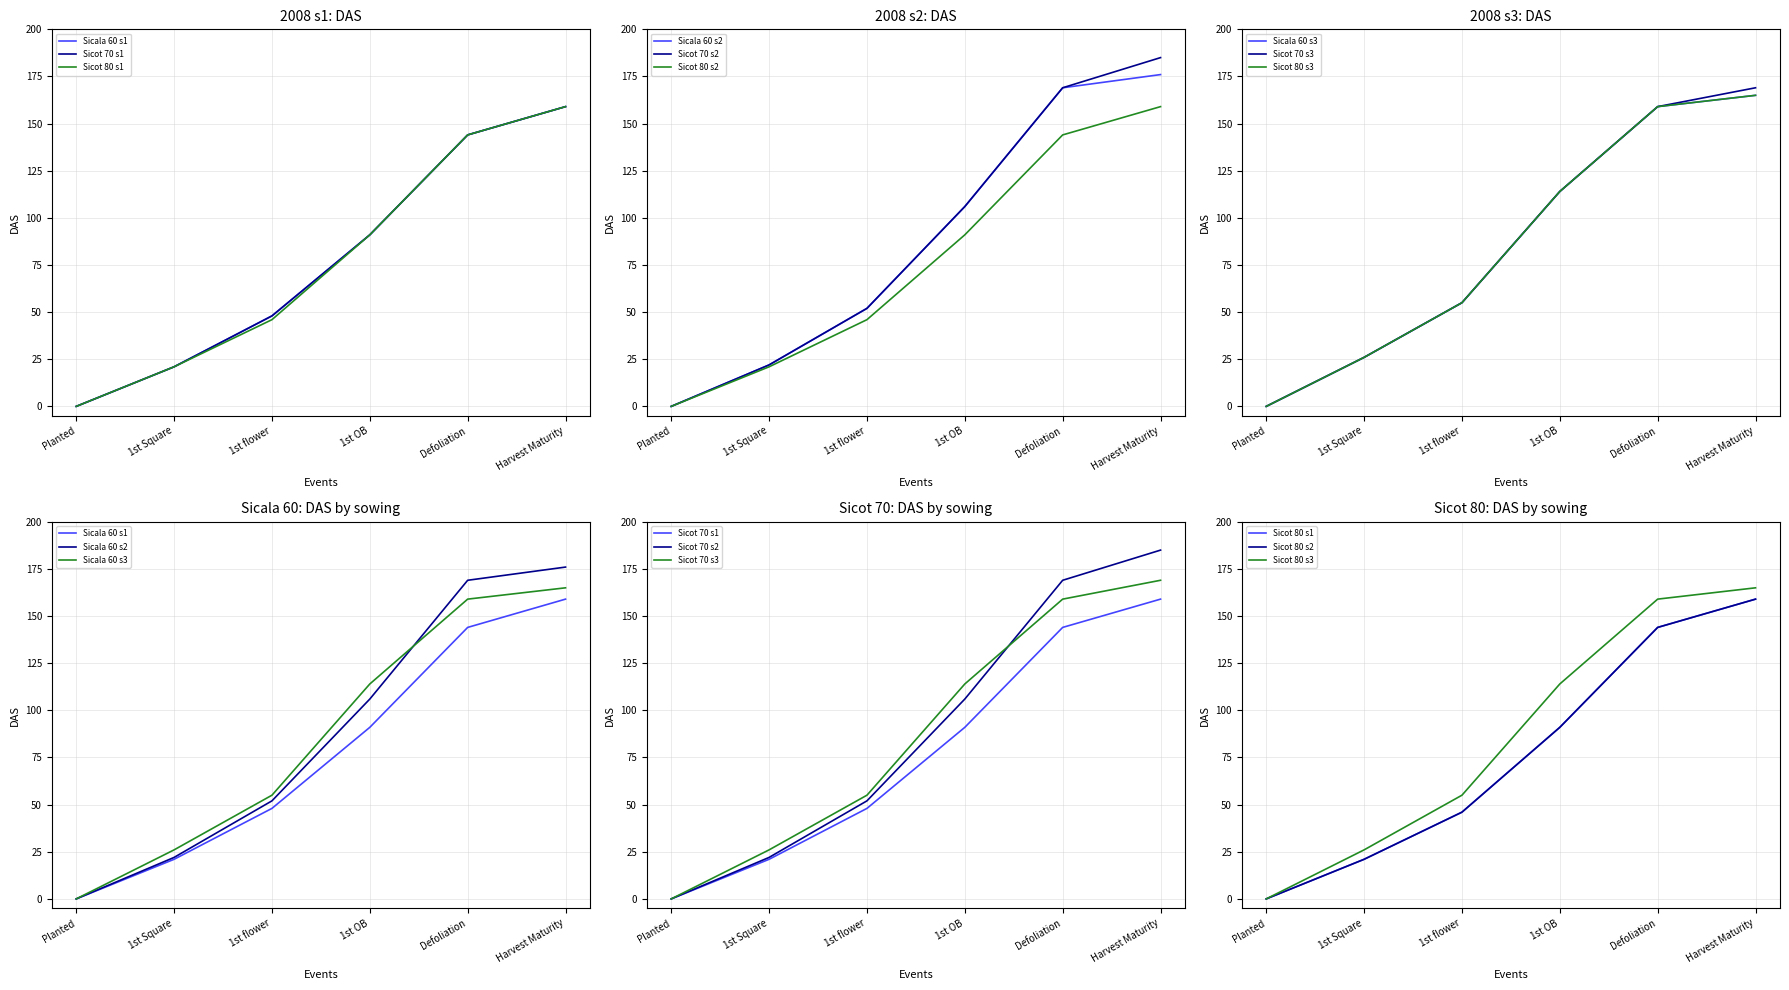

Where does the Sicot 70 series first go above 91?

Defoliation